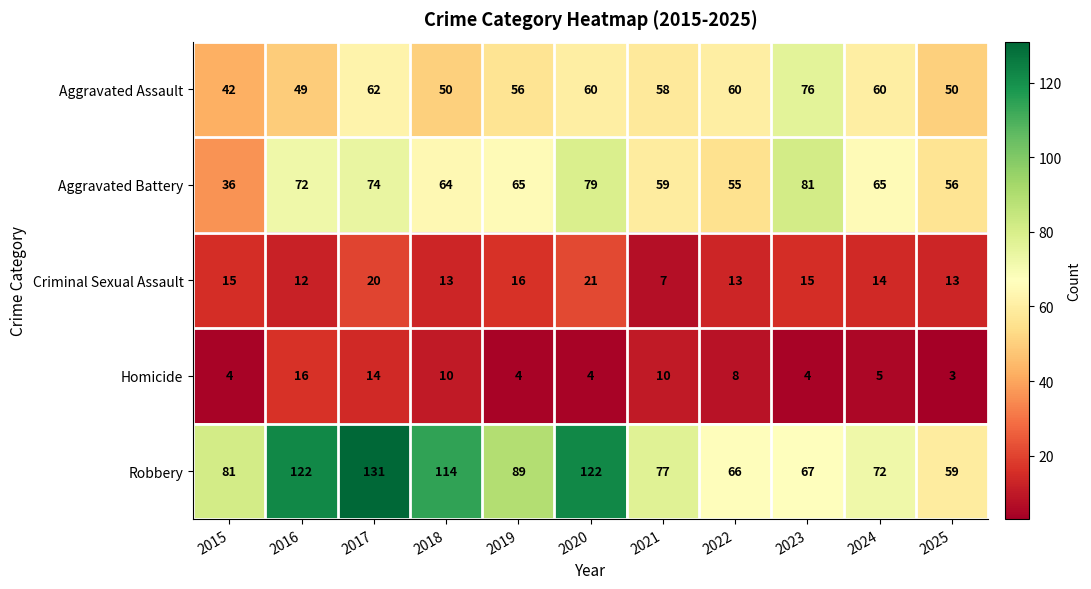

At which label does Homicide first exceed 5?

2016